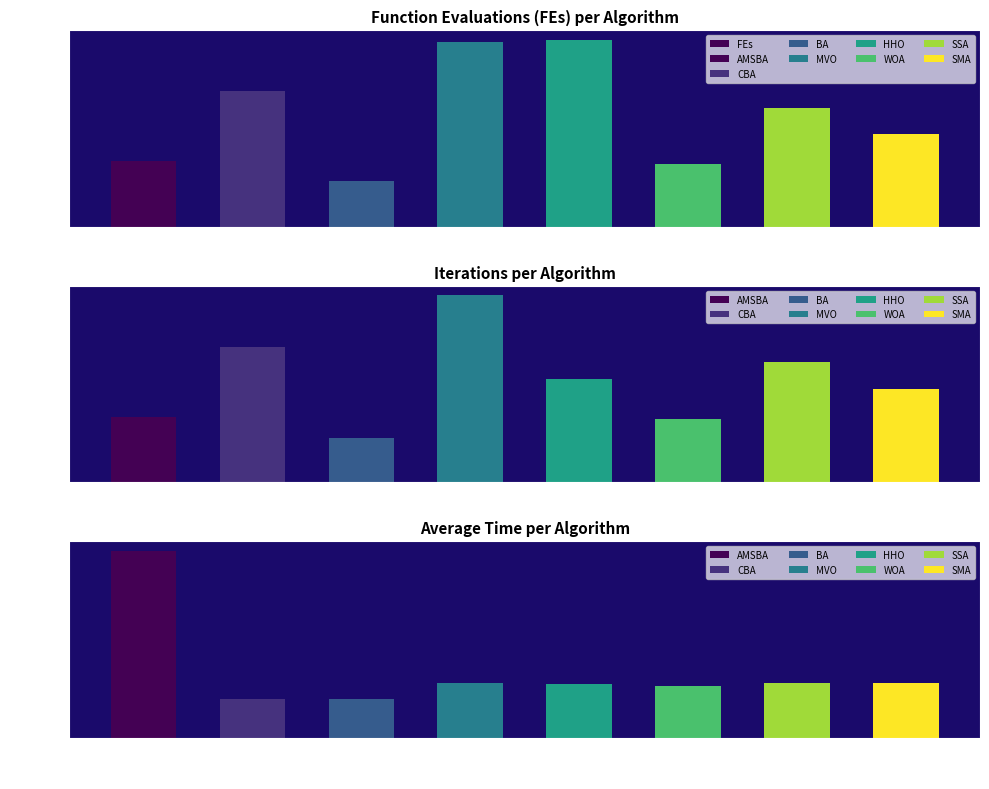

Which has a higher value, MVO or CBA?

MVO